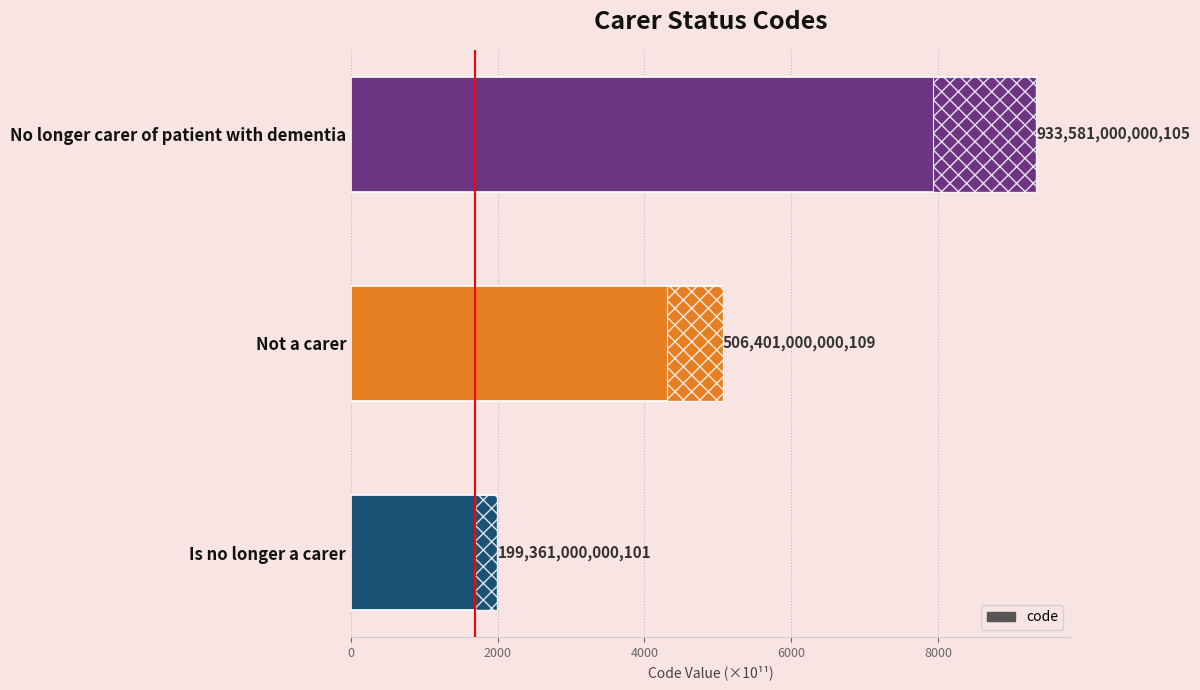

What is the sum of all values?

16393.4